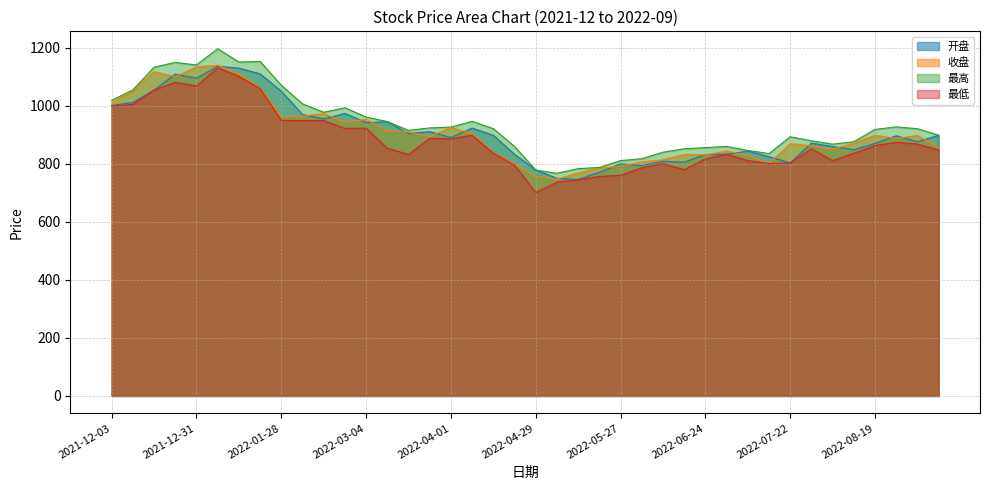

Which series has the largest range (max minus min)?

最低